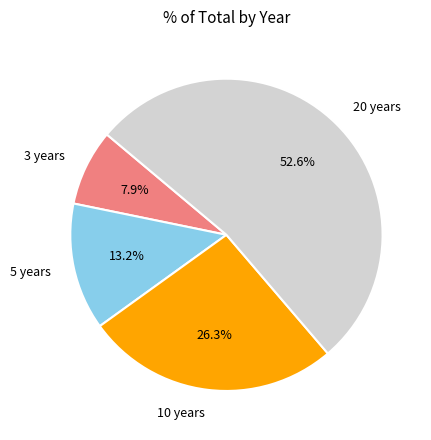

How many segments does this pie chart have?

4